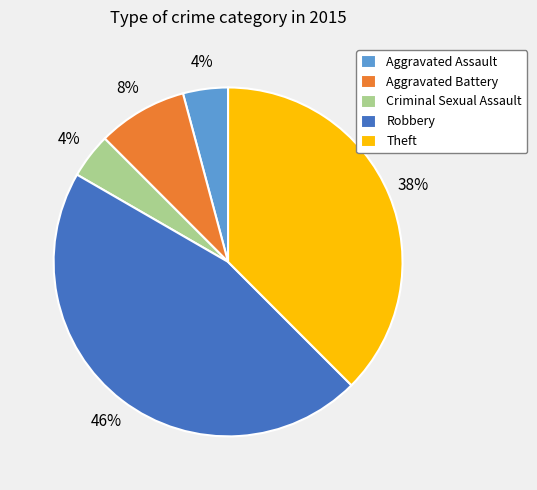

To the nearest percent, what percentage of the pie is Criminal Sexual Assault?

4%